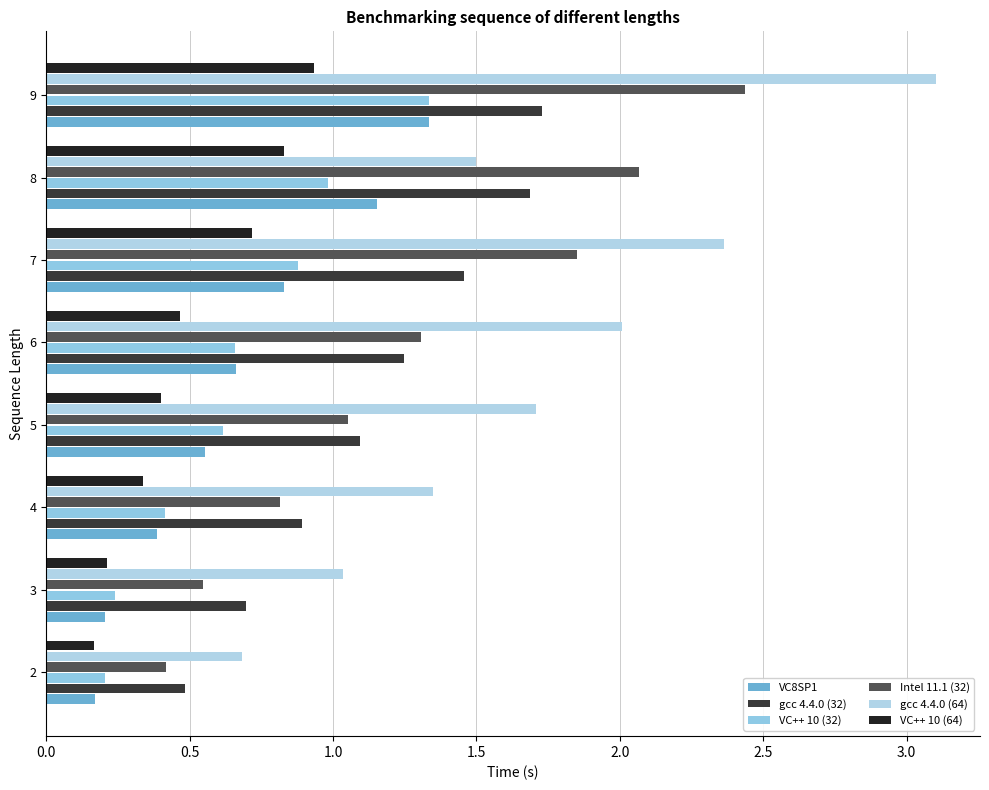

Reading left to right, what are all the values shown in this chart?

VC8SP1: 0.2	0.2	0.4	0.6	0.7	0.8	1.2	1.3
gcc 4.4.0 (32): 0.5	0.7	0.9	1.1	1.2	1.5	1.7	1.7
VC++ 10 (32): 0.2	0.2	0.4	0.6	0.7	0.9	1.0	1.3
Intel 11.1 (32): 0.4	0.5	0.8	1.1	1.3	1.8	2.1	2.4
gcc 4.4.0 (64): 0.7	1.0	1.3	1.7	2.0	2.4	1.5	3.1
VC++ 10 (64): 0.2	0.2	0.3	0.4	0.5	0.7	0.8	0.9